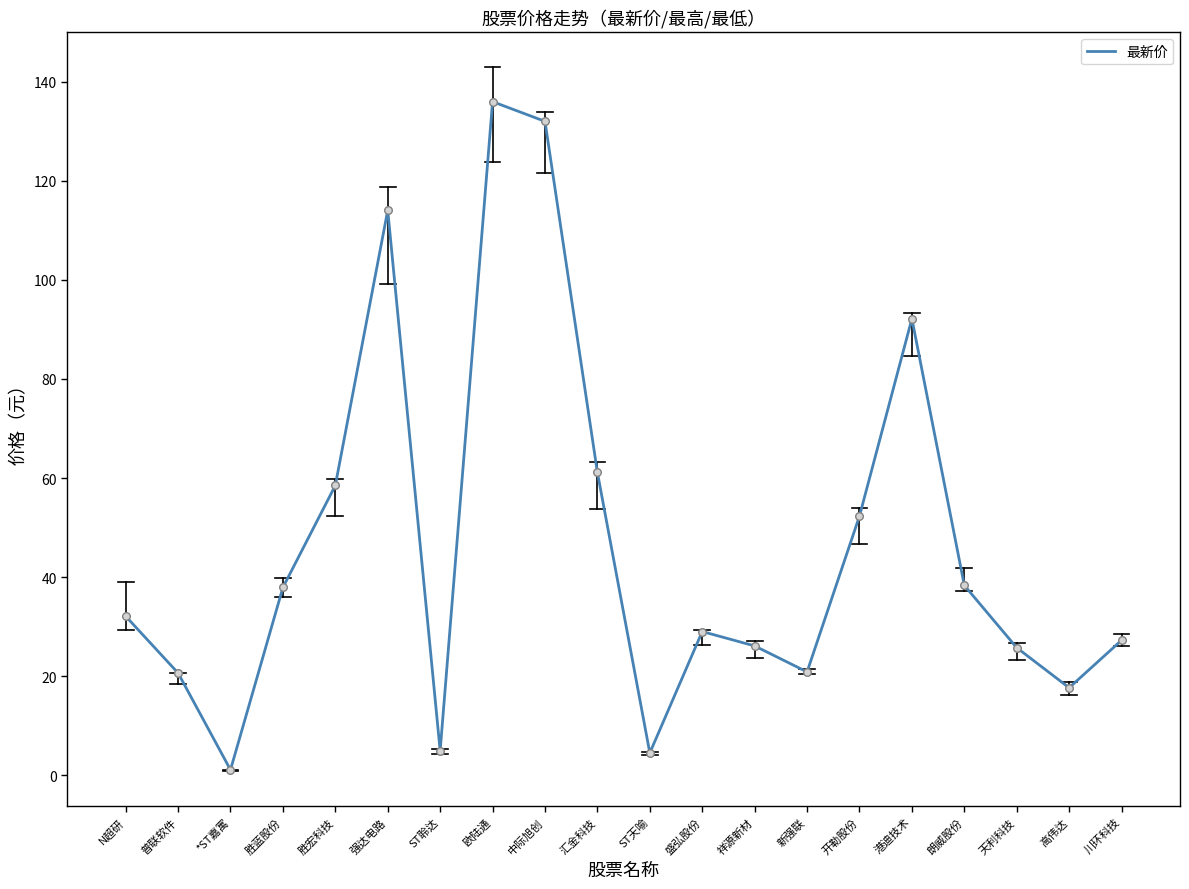

Which has a higher value, 中际旭创 or 盛弘股份?

中际旭创